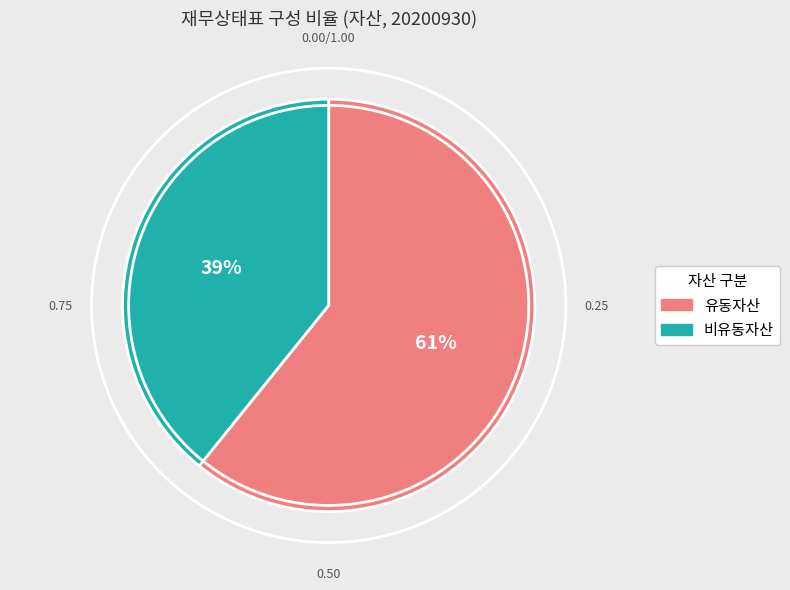

Rank the categories by value from highest to lowest.

유동자산, 비유동자산